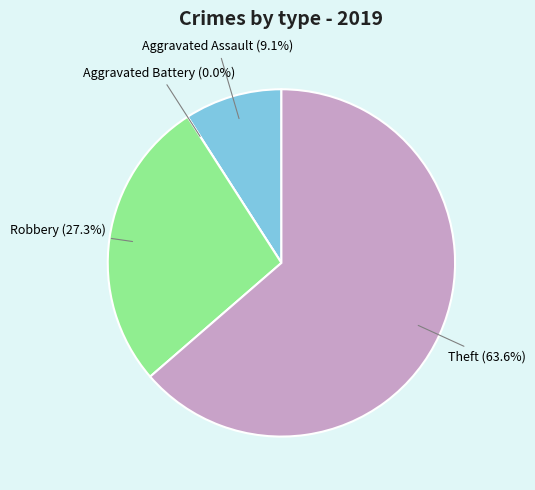

Which category accounts for the majority?

Theft